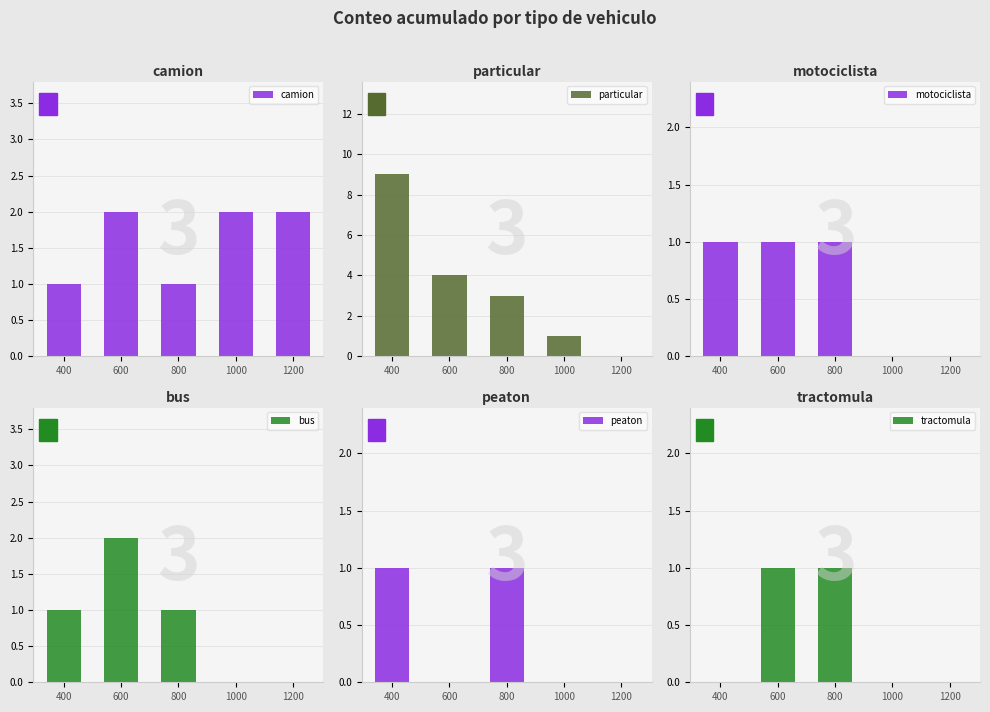

Read the motociclista value at 800.

1